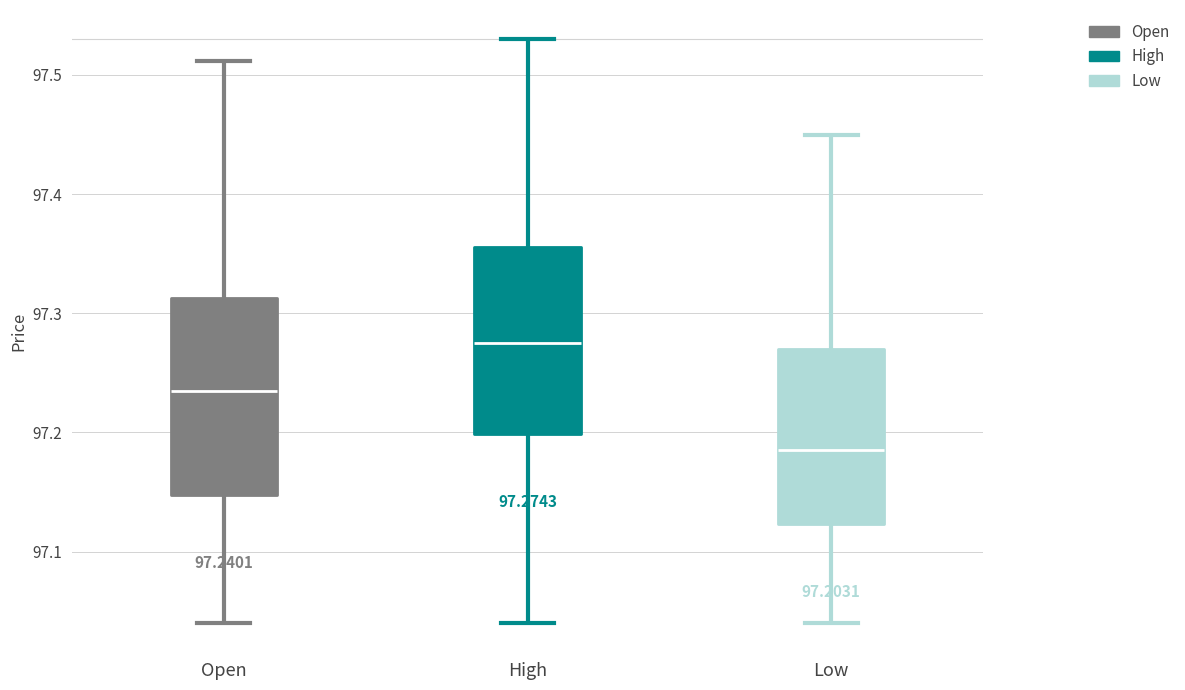

Which box's median line is the lowest?

Low